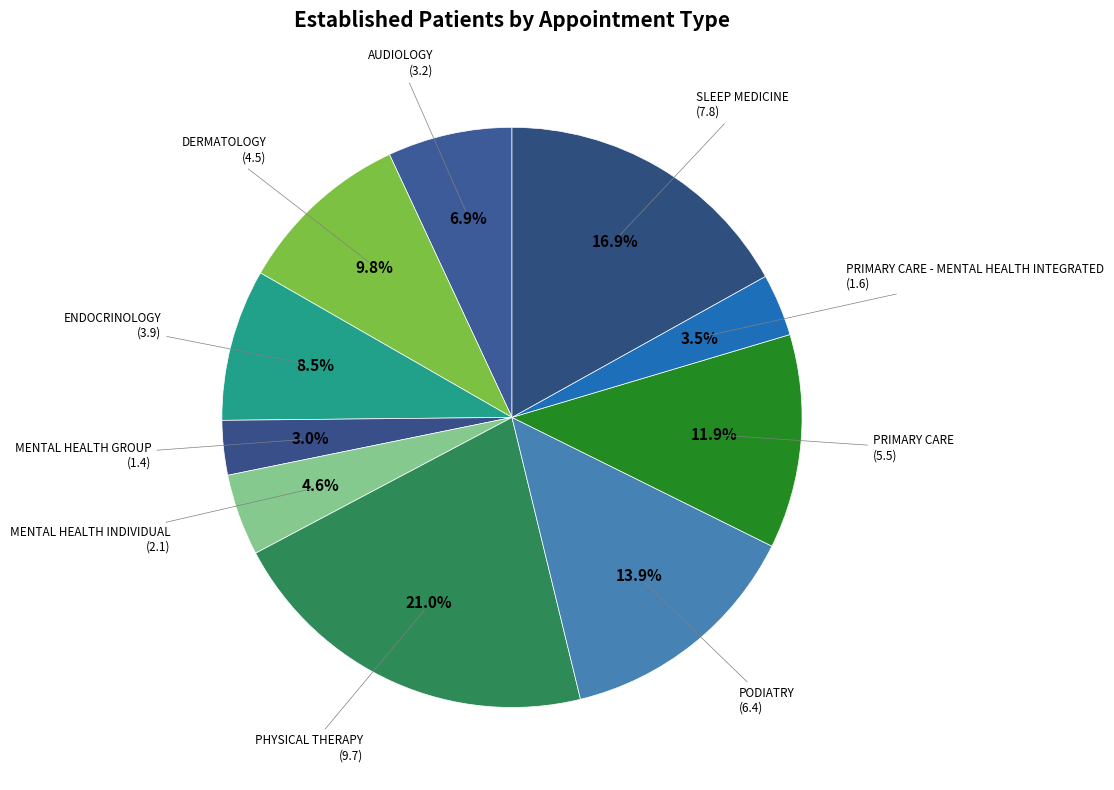

To the nearest percent, what is the difference between the largest and smallest slice percentages?

18%